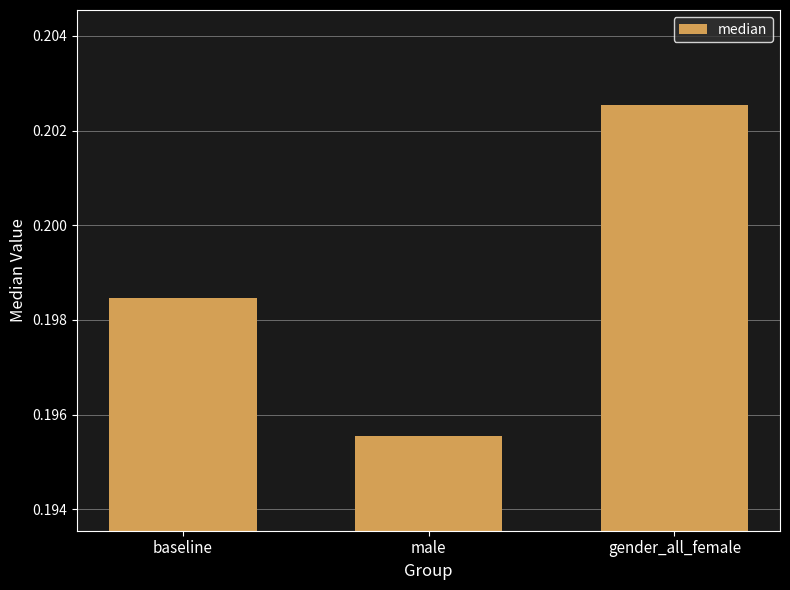

Count the number of categories in the chart.

3